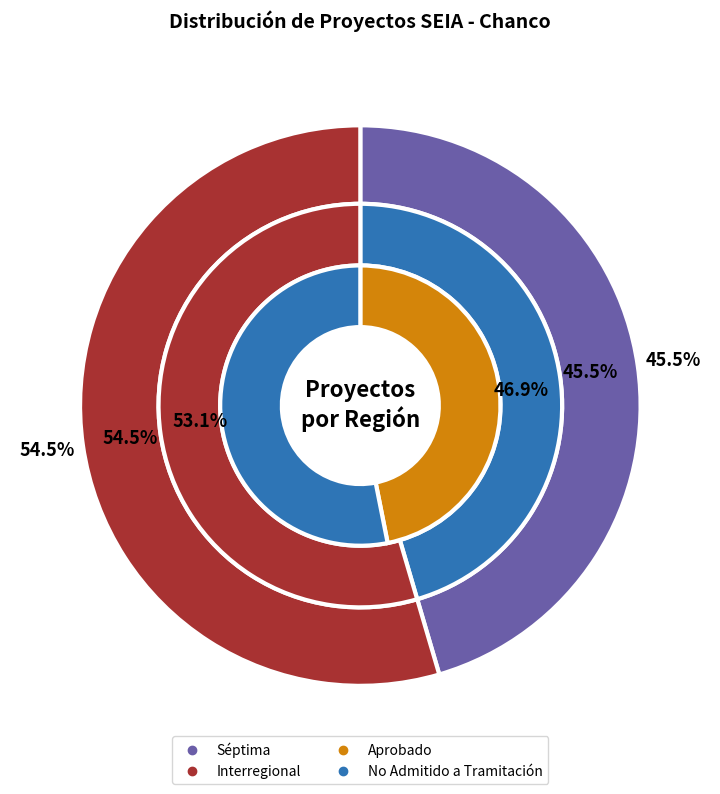

Does Séptima represent more than half of the total?

No